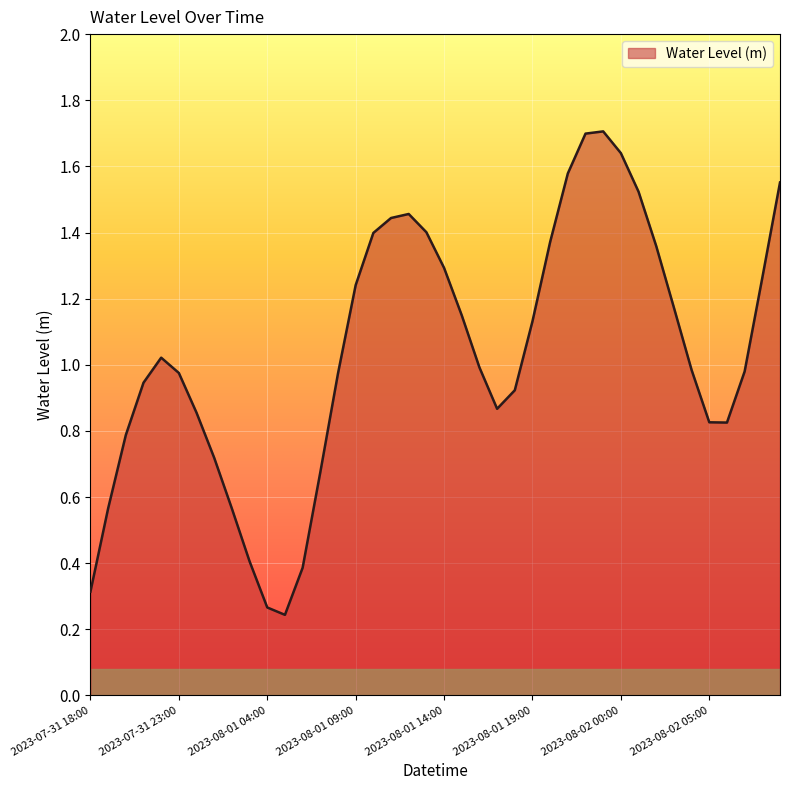

What is the maximum value shown in the chart?

1.7